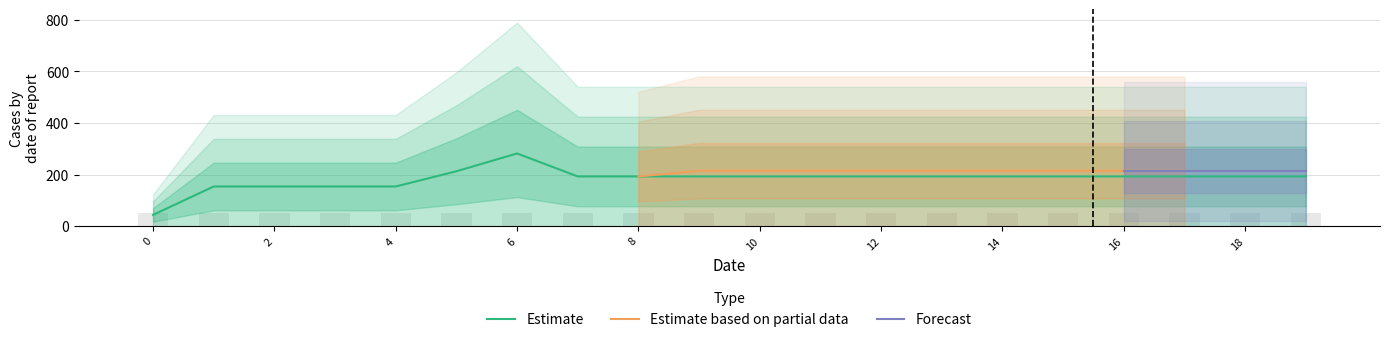

What is the maximum value shown in the chart?

282